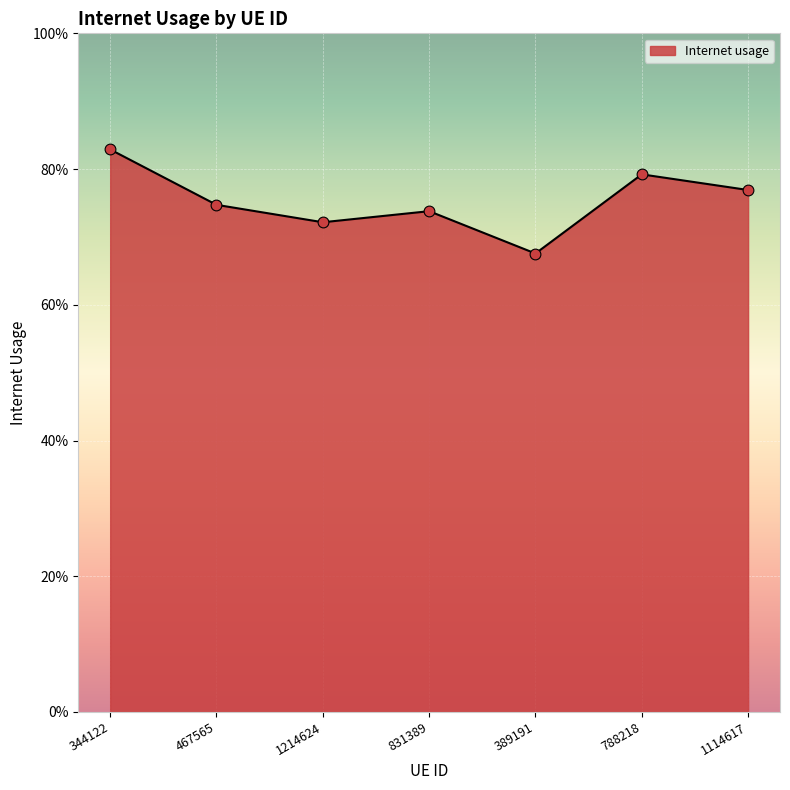

Does the chart have visible grid lines?

Yes